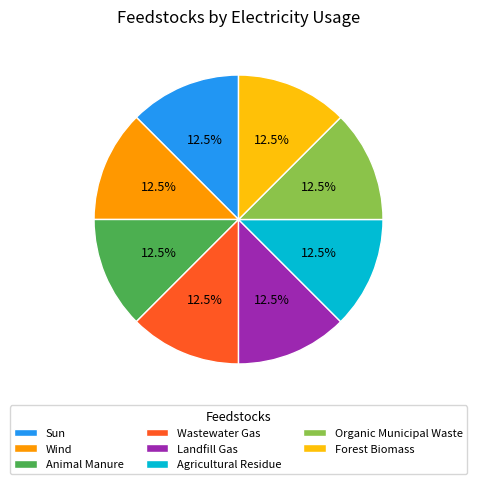

How many slices are in this pie chart?

8